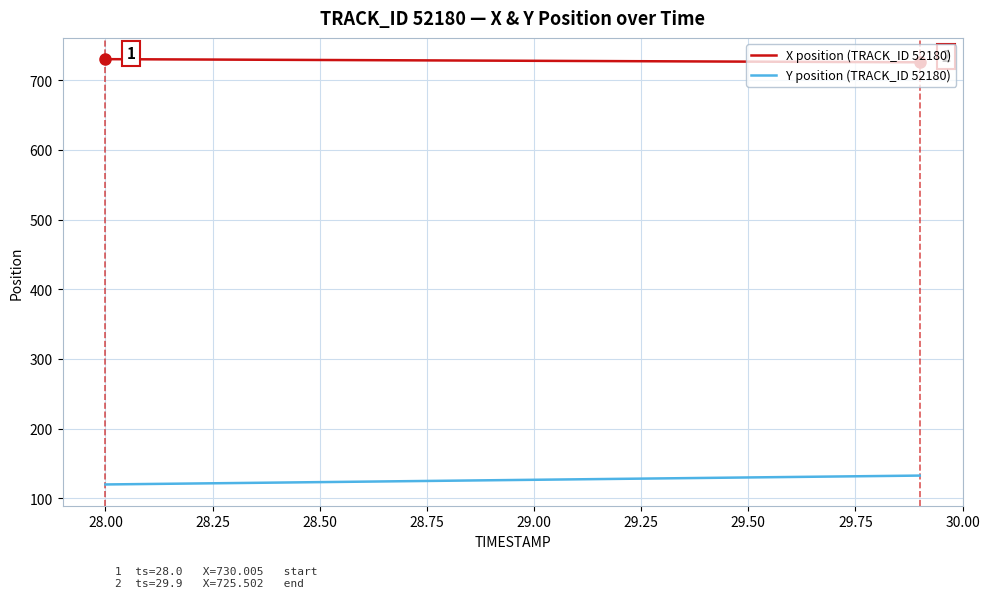

Which series has the largest total across all categories?

X position (TRACK_ID 52180)